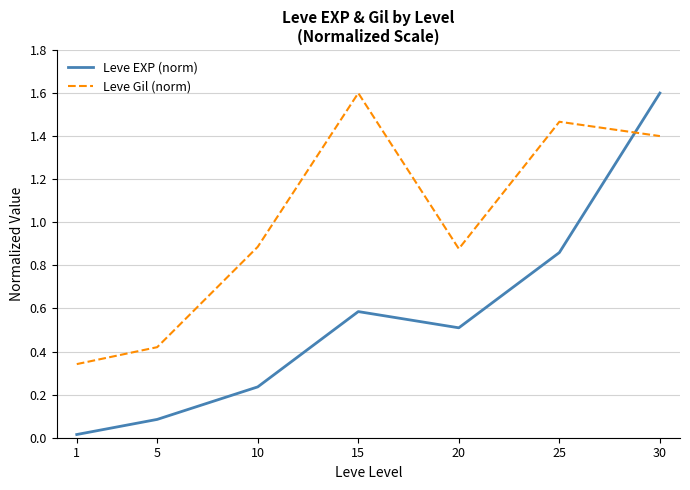

What is the highest value of the Leve EXP (norm) series?

1.6